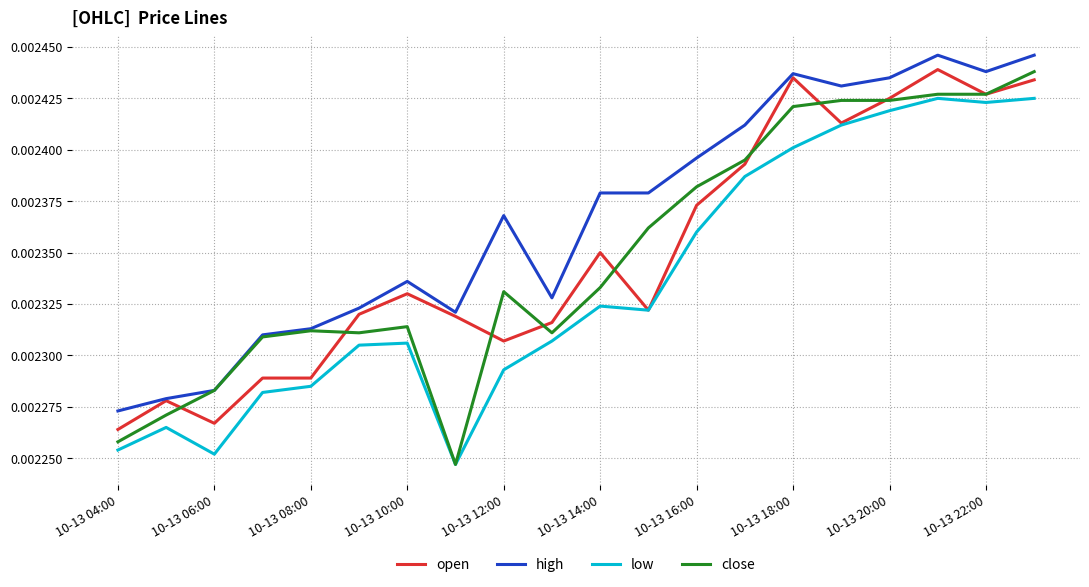

True or false: open and close intersect in this chart.

True